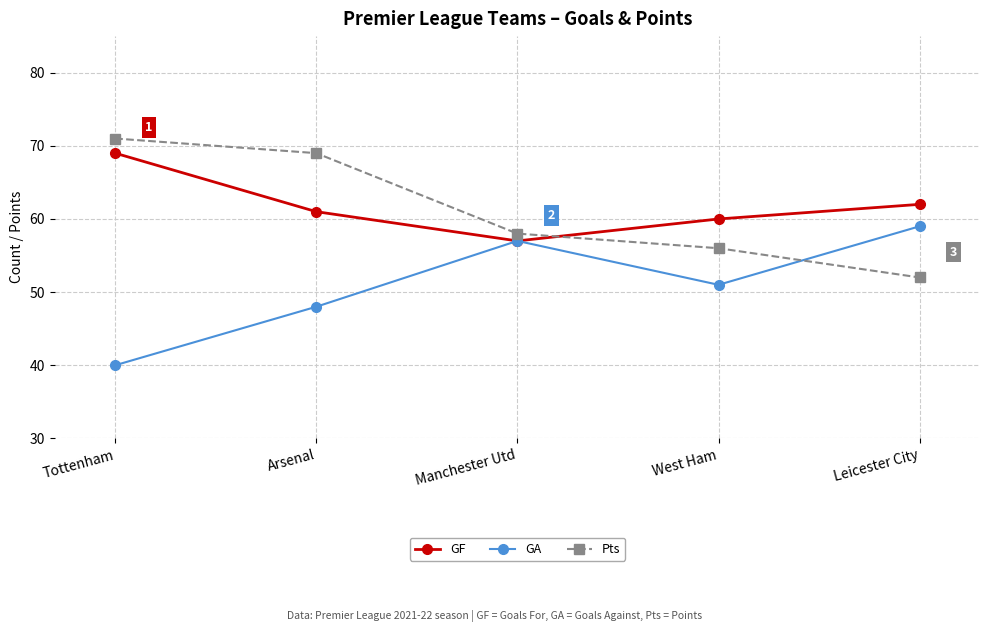

What is the label of the 4th point from the right?

Arsenal